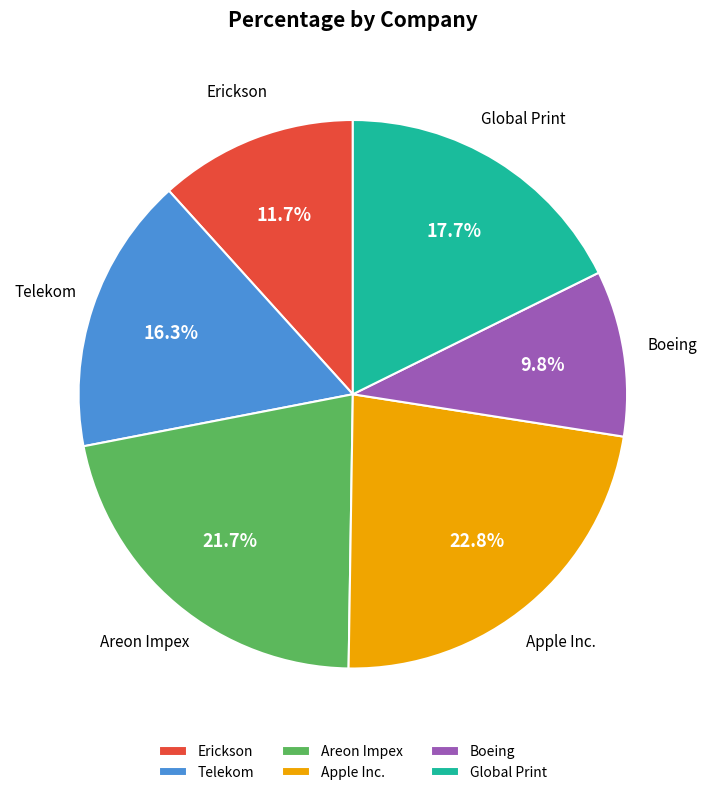

Does any single category account for the majority?

No